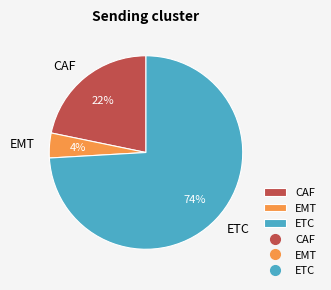

Does any single category account for the majority?

Yes